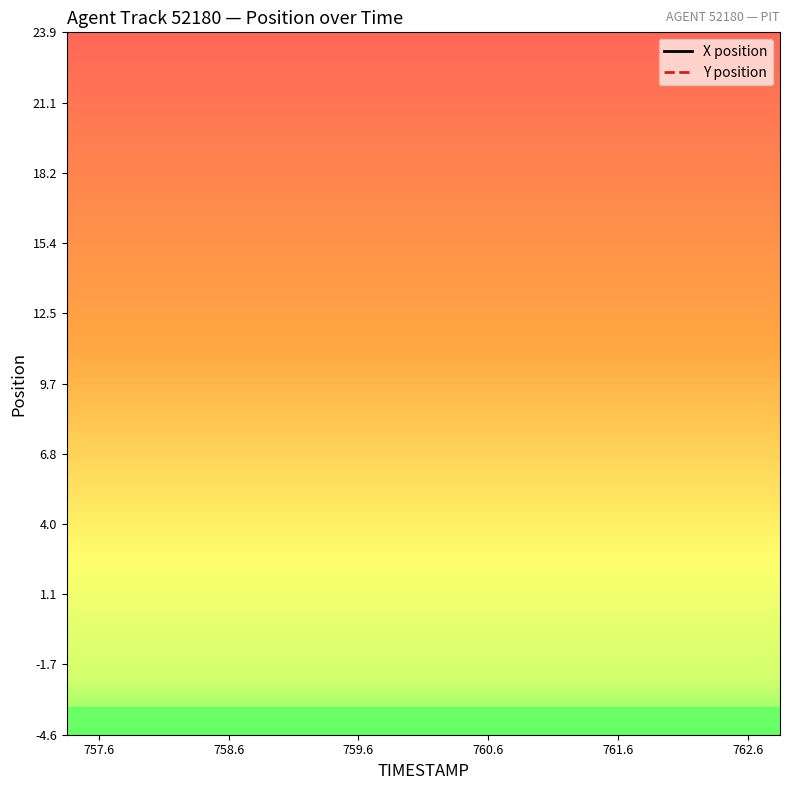

True or false: Y has more than 2 interior local peaks.

False